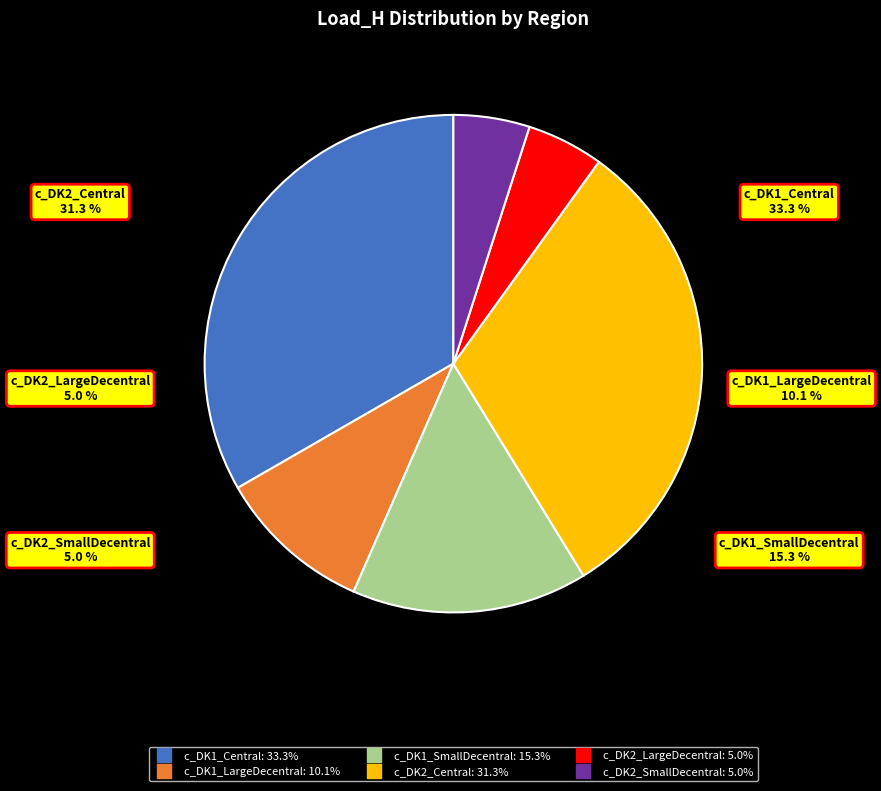

Count the number of slices in the pie.

6